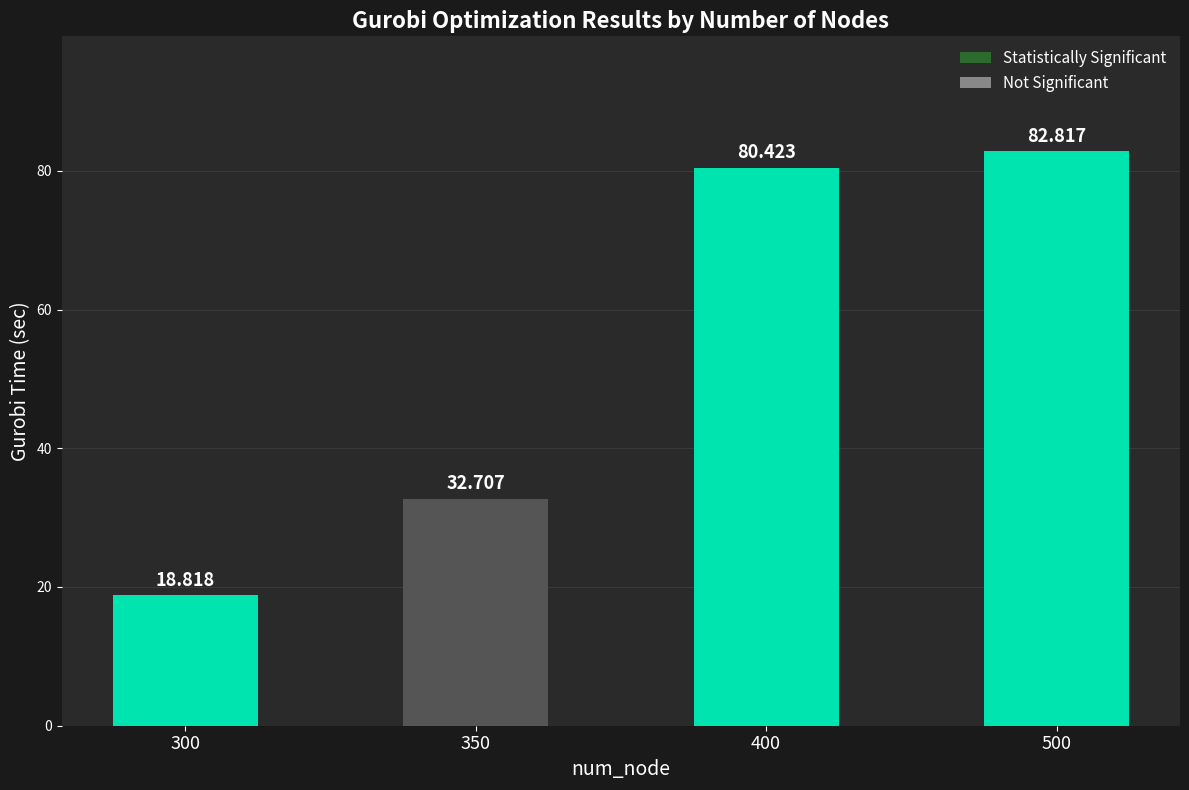

List the labels in order of value, smallest first.

300, 350, 400, 500